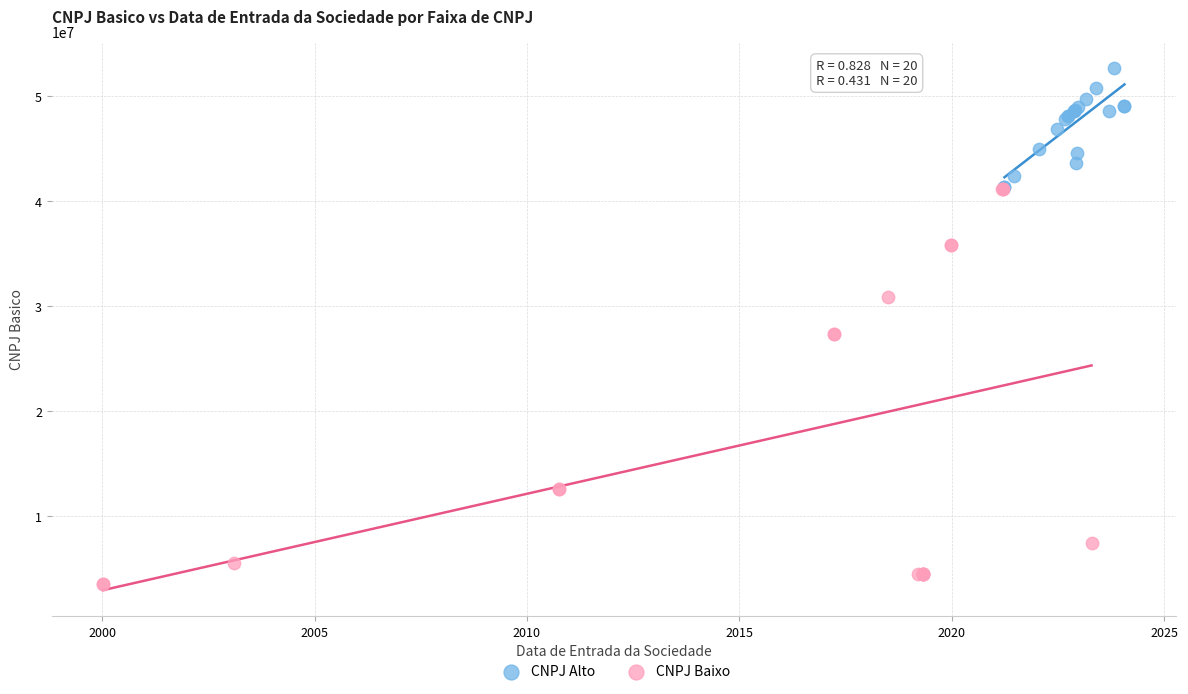

Which series contains the lowest Y value?

CNPJ Baixo